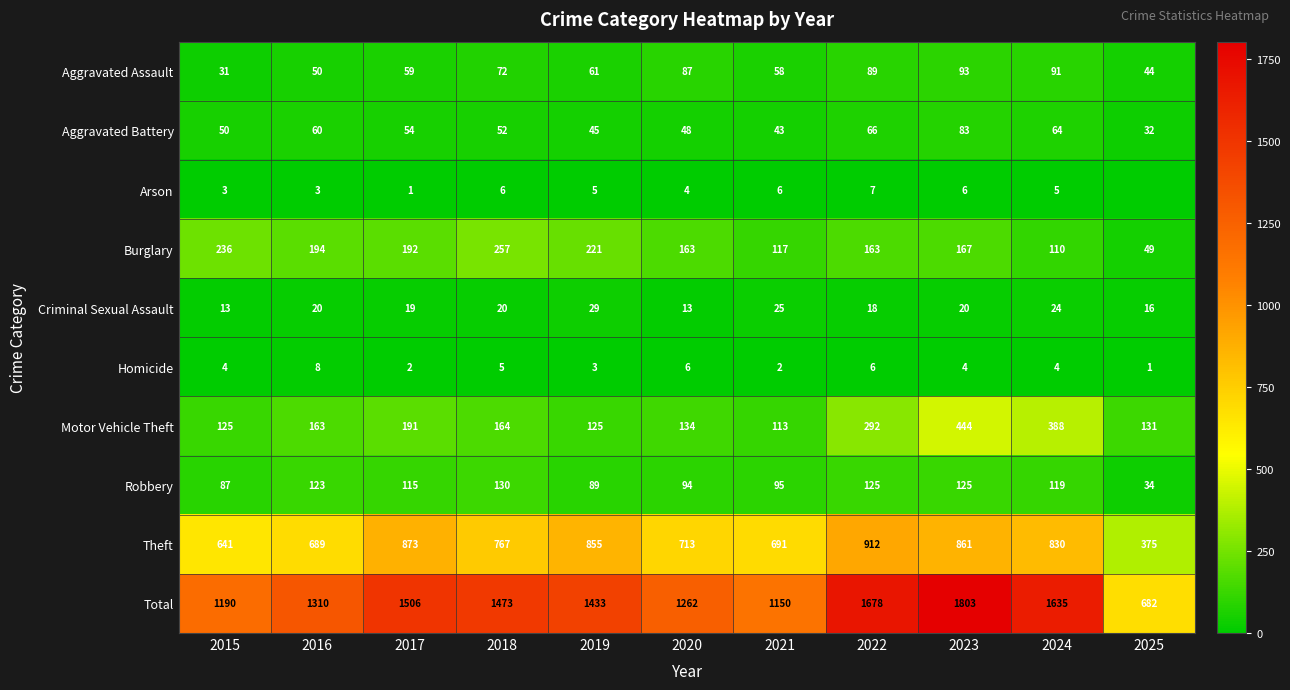

How many categories are shown in the chart?

11